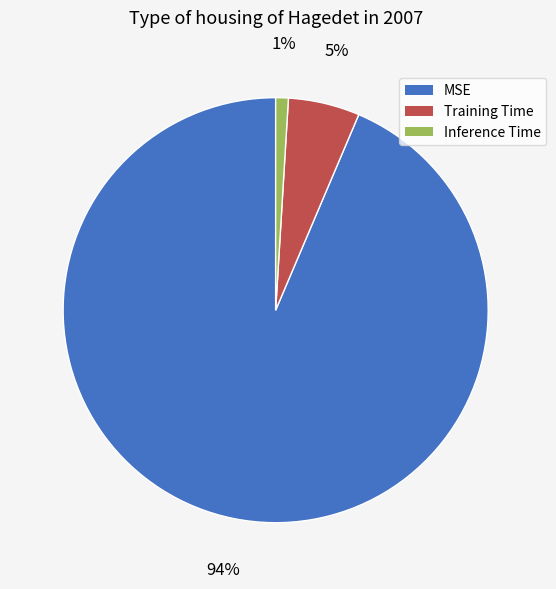

To the nearest percent, what is the difference between the largest and smallest slice percentages?

93%